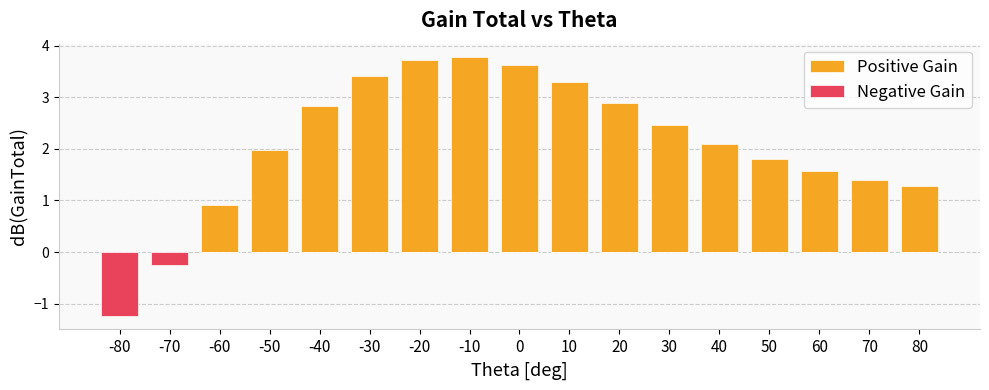

List the series in order of their peak value, highest first.

Positive Gain, Negative Gain